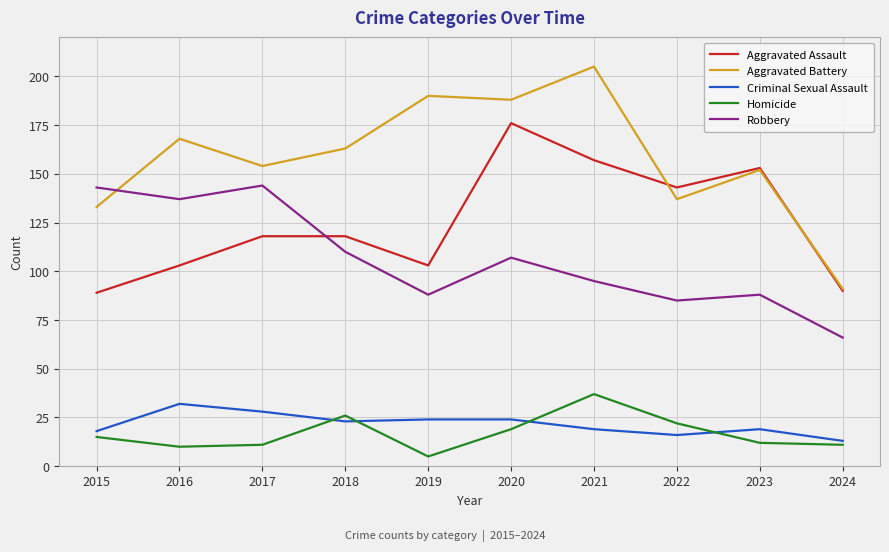

Which series has the largest range (max minus min)?

Aggravated Battery